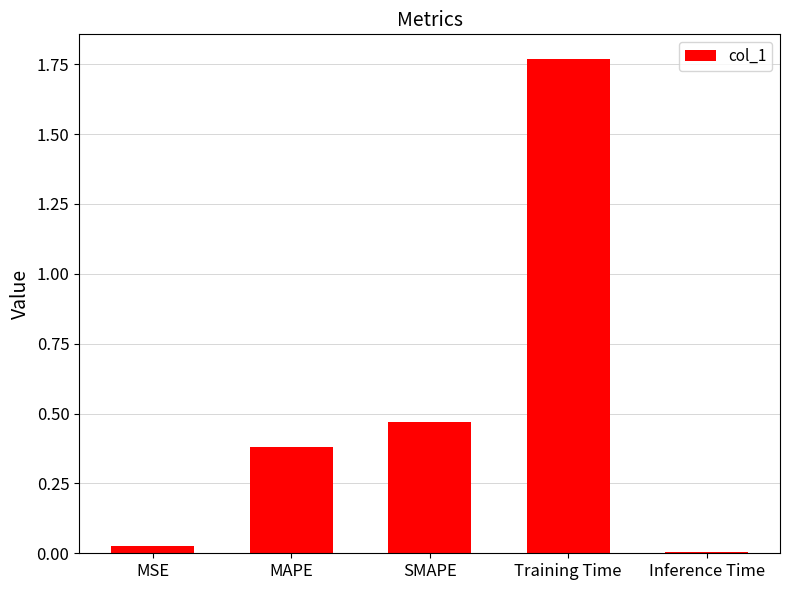

What is the sum of the values at MAPE and SMAPE?

0.8